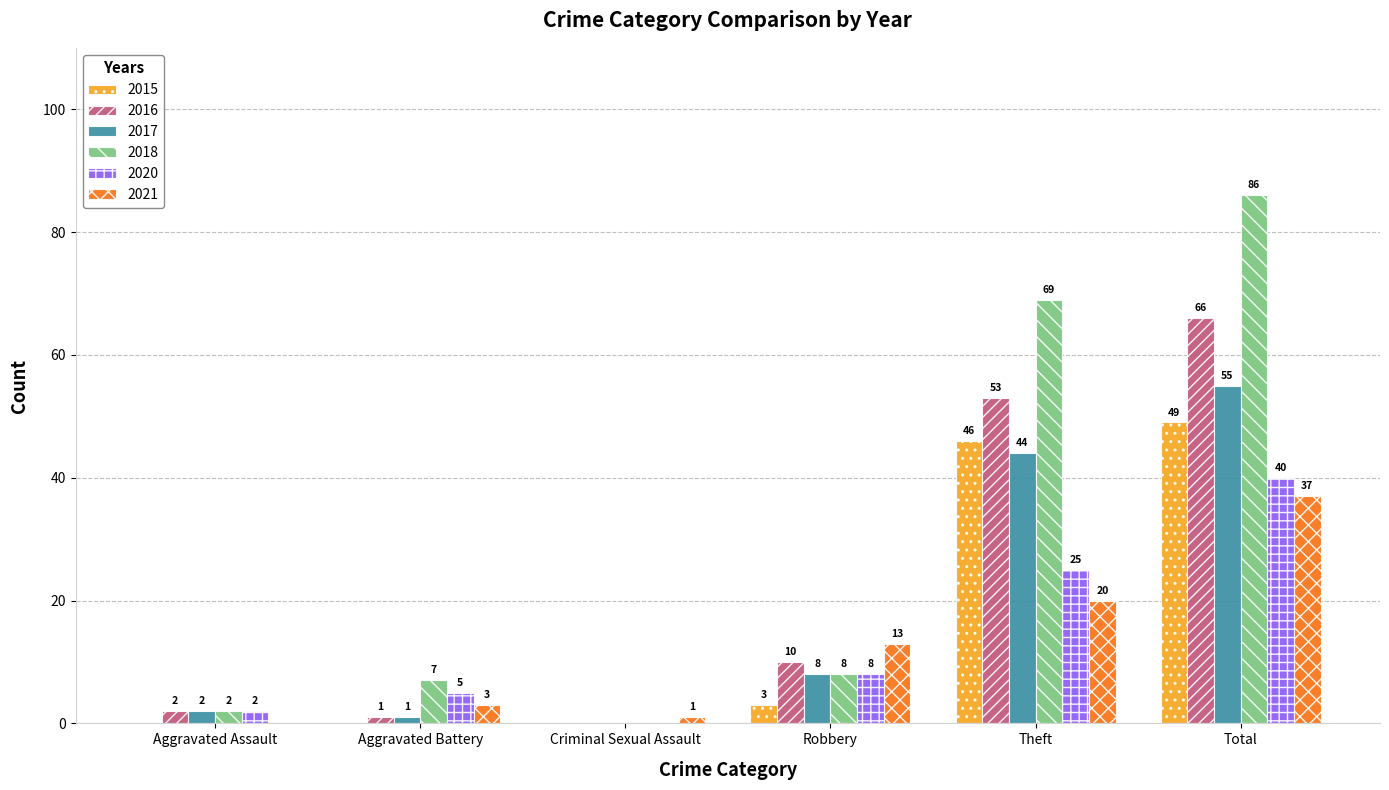

What is the total value across all series at Robbery?

50